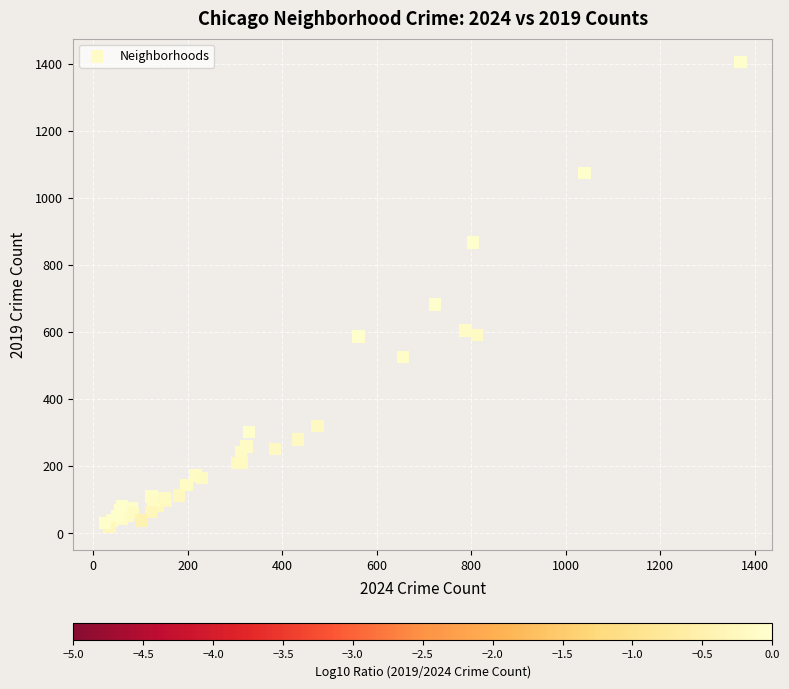

What Y value in the scatter plot is closest to 712?

682